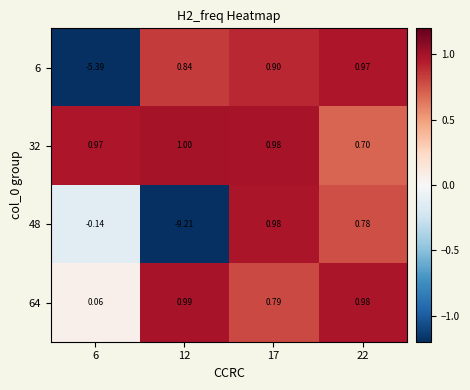

How many series are shown in this chart?

4